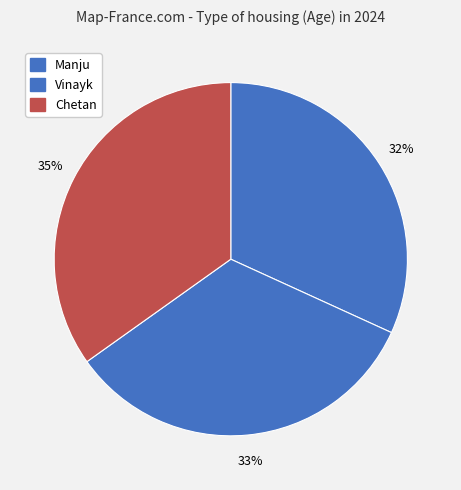

How much of the chart is everything except Vinayk?

66.7%